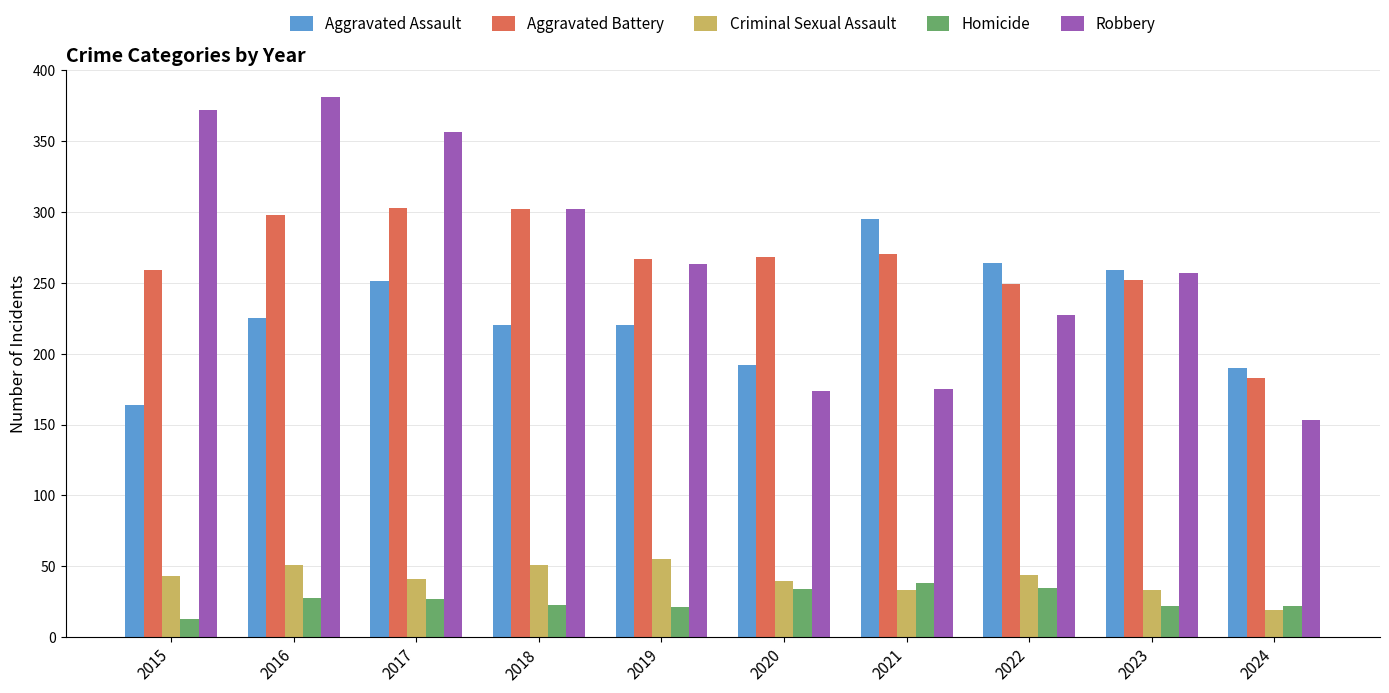

What is the sum of the Robbery values at 2019 and 2021?

438